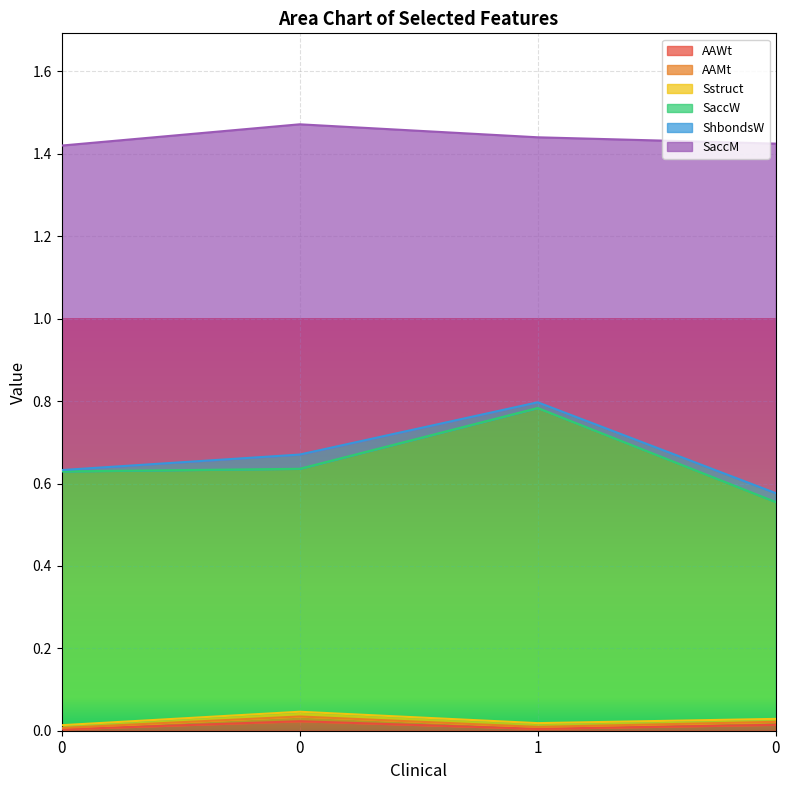

Does the chart display data point markers on the line(s)?

No